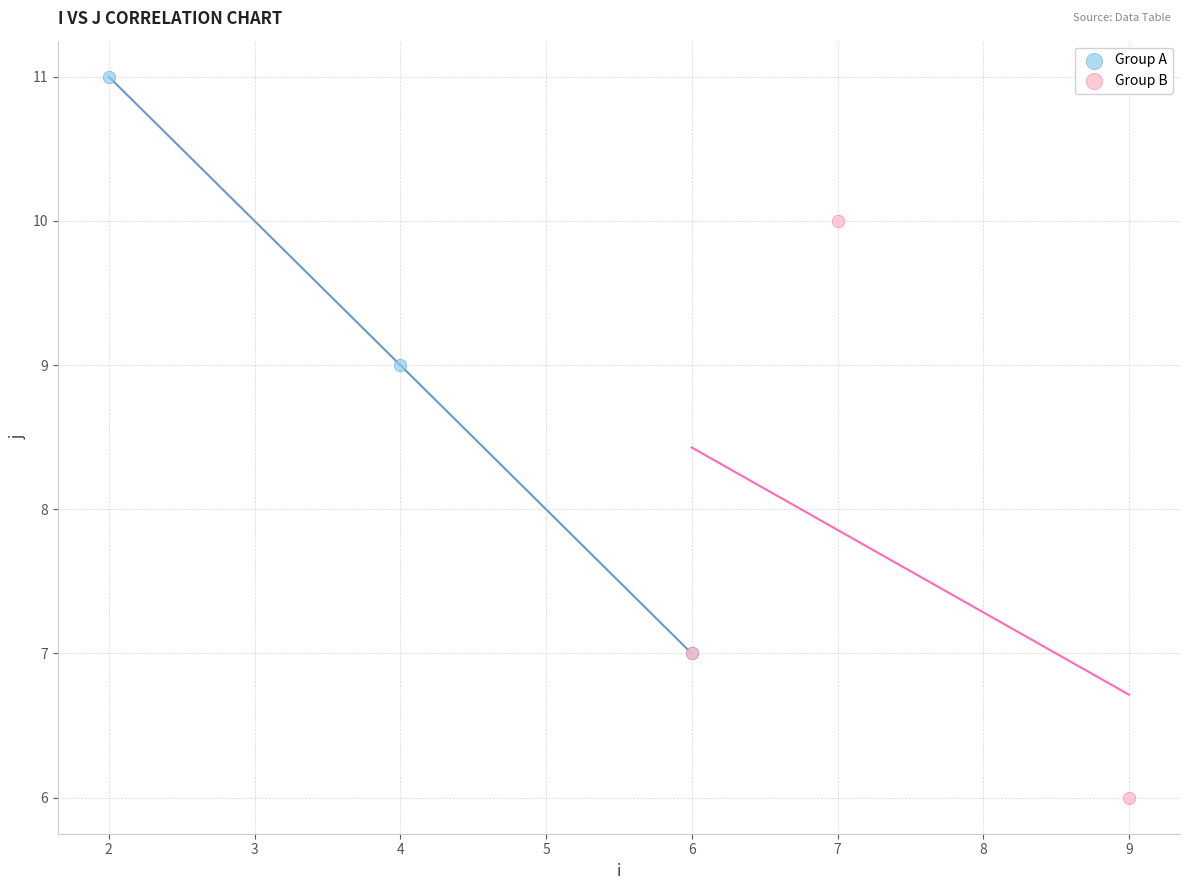

Which series contains the lowest Y value?

Group B